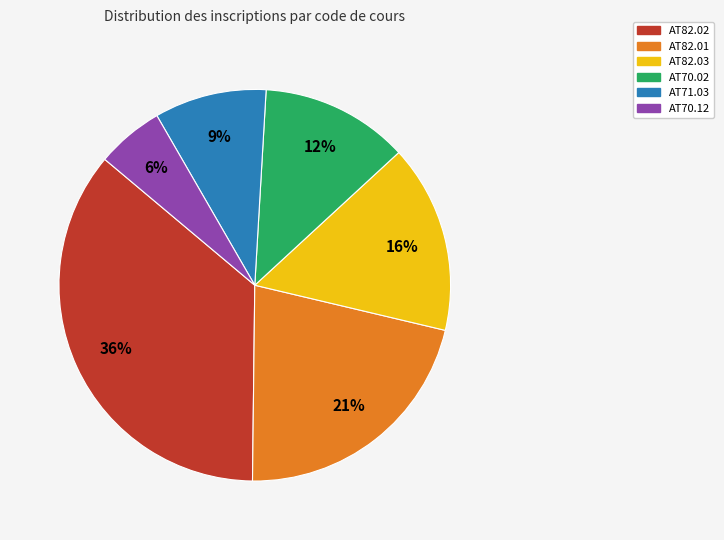

Is AT71.03 the majority of the pie?

No